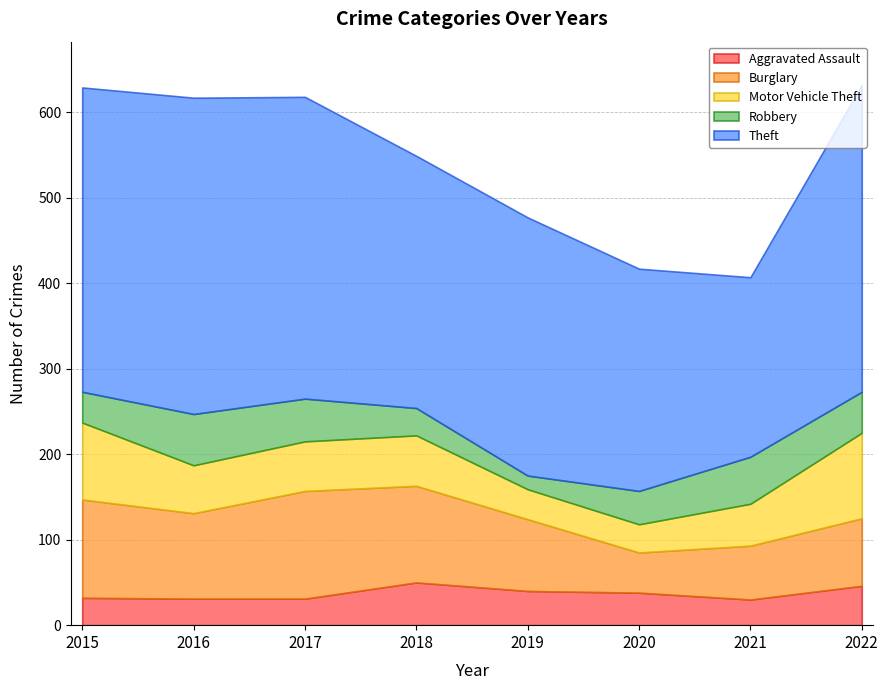

The value of Theft at 2015 is 520. True or false?

False